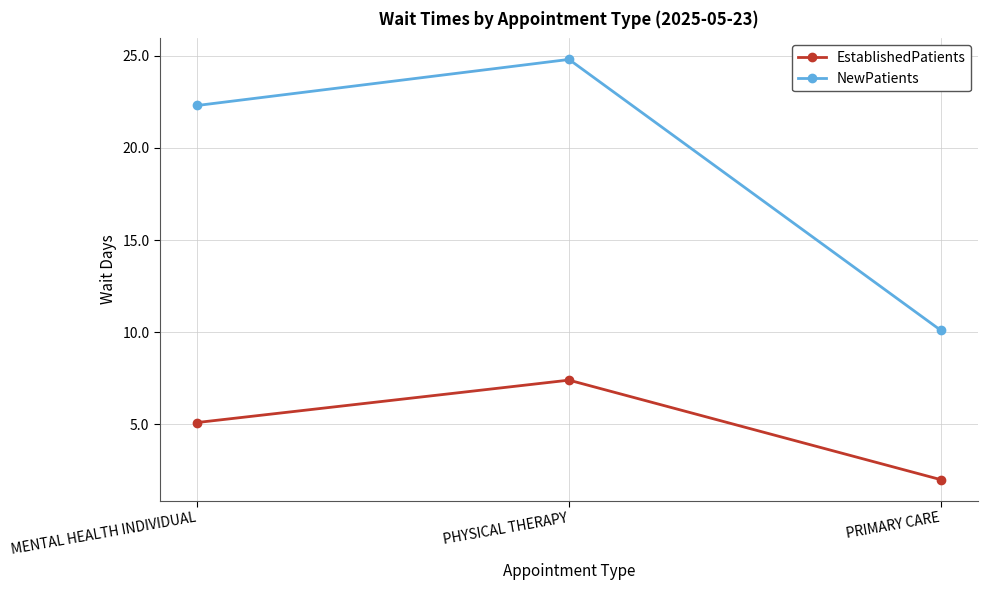

What is the label of the 2nd point from the right?

PHYSICAL THERAPY